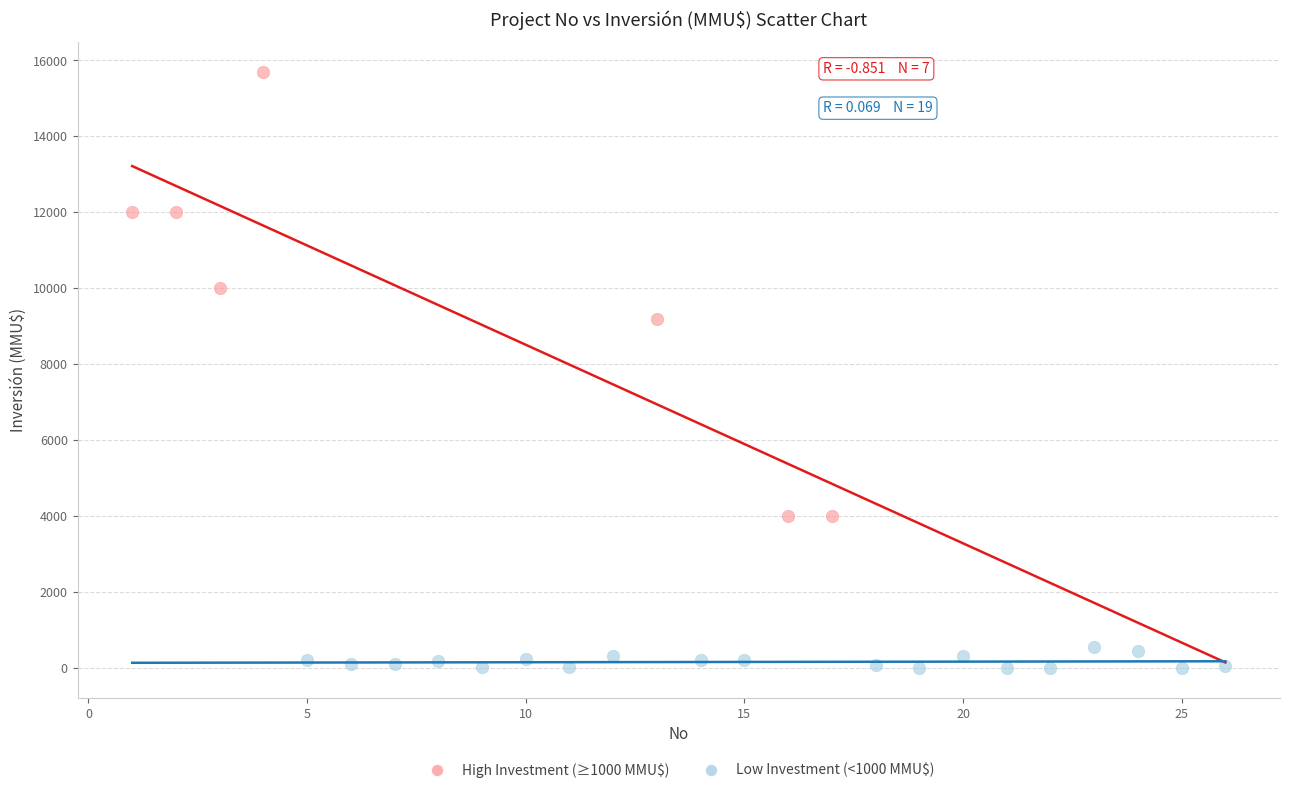

Which series contains the lowest Y value?

Low Investment (<1000 MMU$)